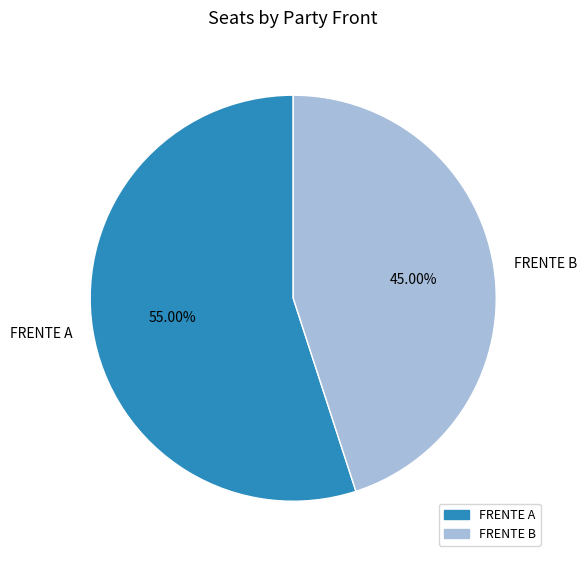

To the nearest percent, what is the combined percentage of FRENTE B and FRENTE A?

100%